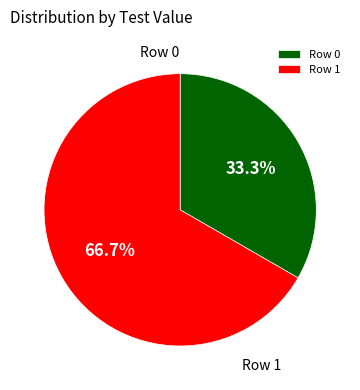

Does any single category account for the majority?

Yes